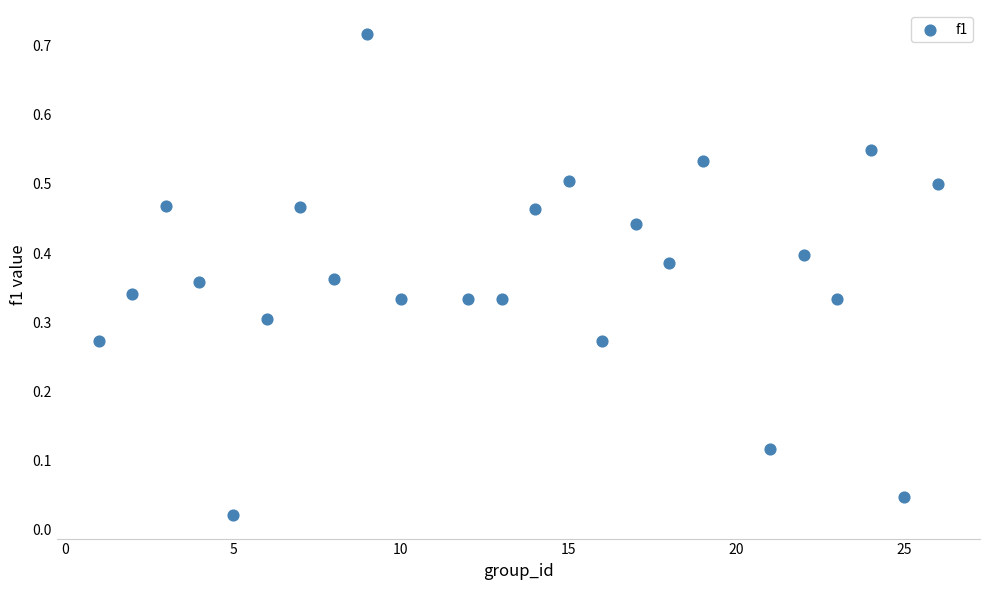

What is the range of X values (max minus min)?

25.0